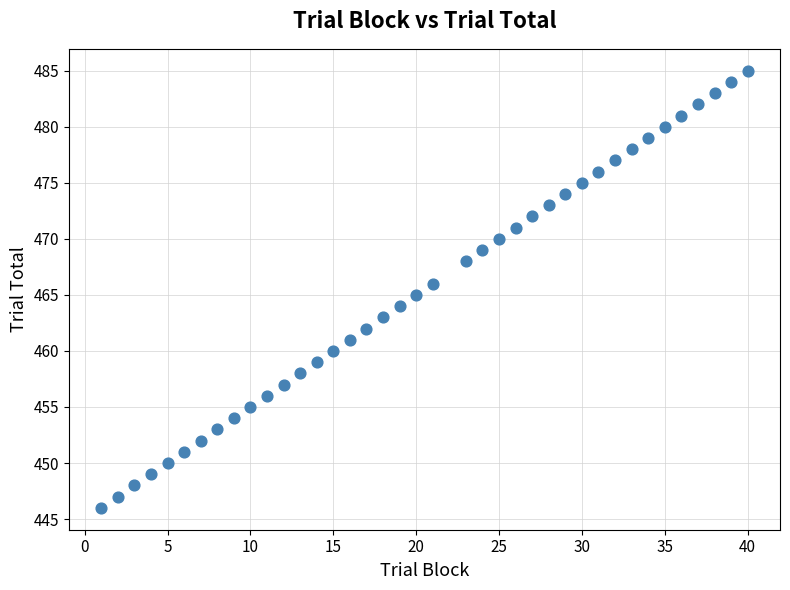

What is the range of X values (max minus min)?

39